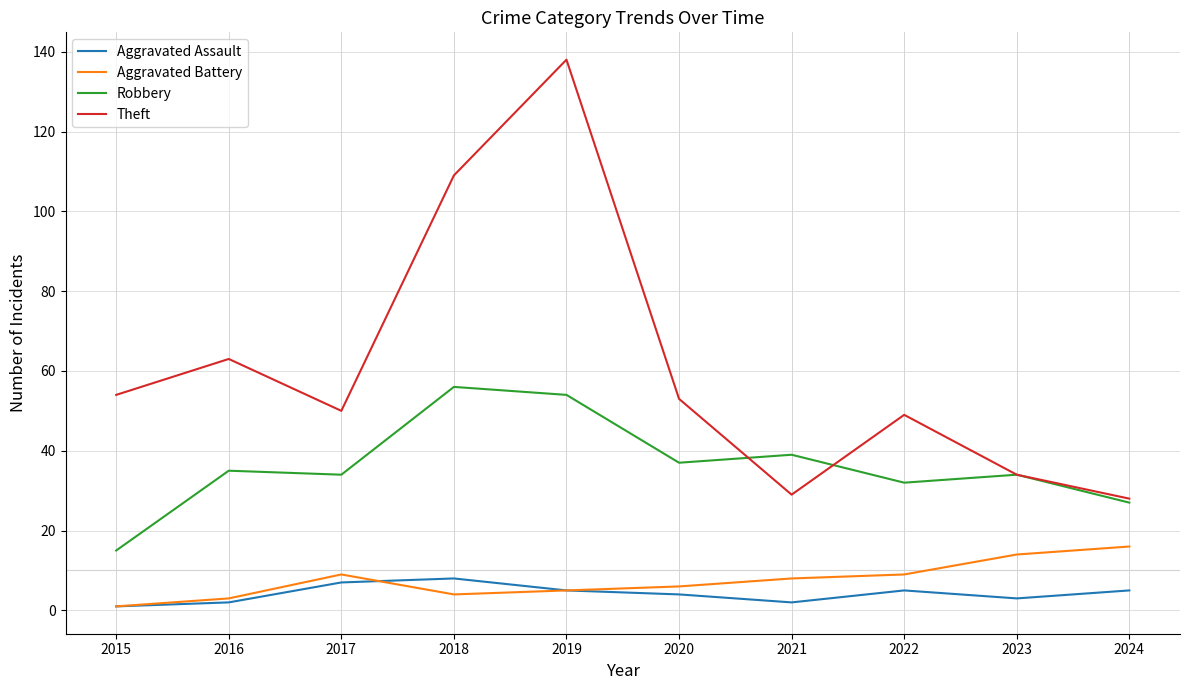

At 2022, list the series in order from smallest to largest.

Aggravated Assault, Aggravated Battery, Robbery, Theft